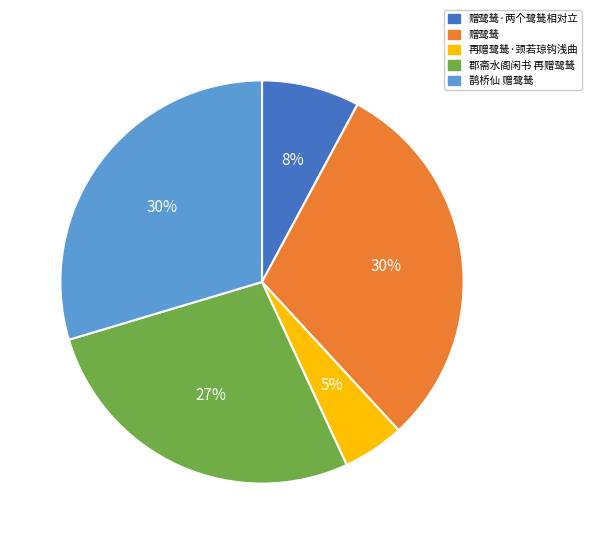

To the nearest percent, what is the difference between the 鹊桥仙 赠鹭鸶 and 再赠鹭鸶·颈若琼钩浅曲 slice percentages?

25%